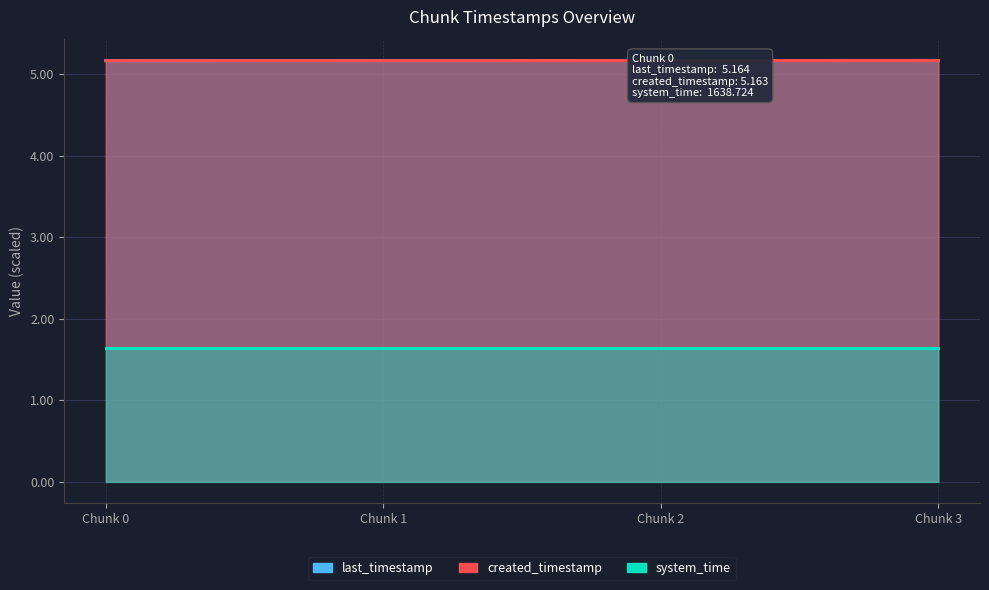

The system_time series shows 2.9 at Chunk 0. True or false?

False